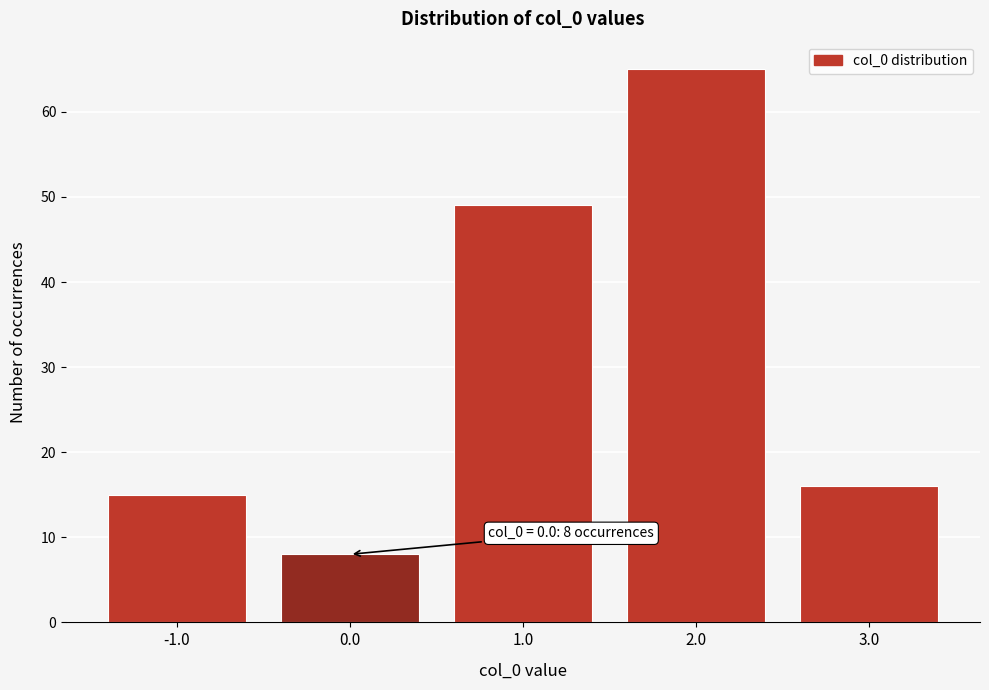

Over which range of the x-axis is the bar tallest?

1.5 to 2.5